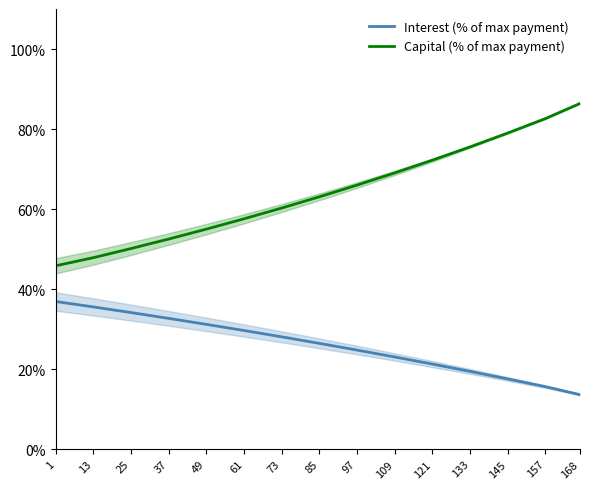

True or false: Capital (% of max payment) and Interest (% of max payment) cross at least once.

False